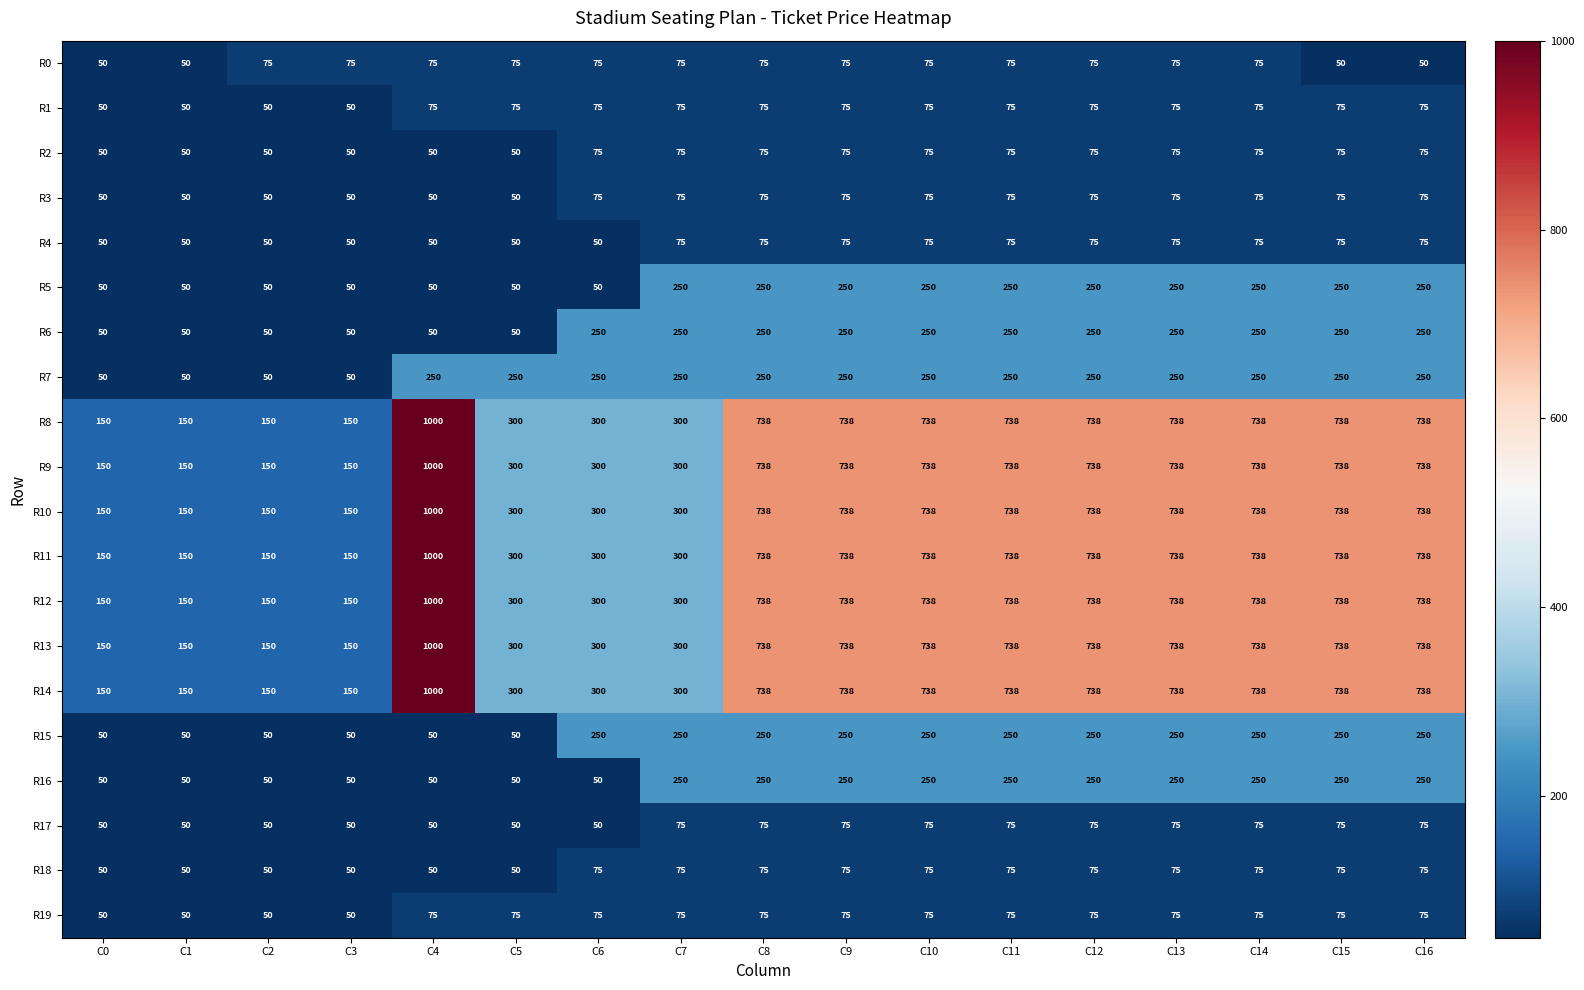

True or false: R1 has a value of 31 at C15.

False